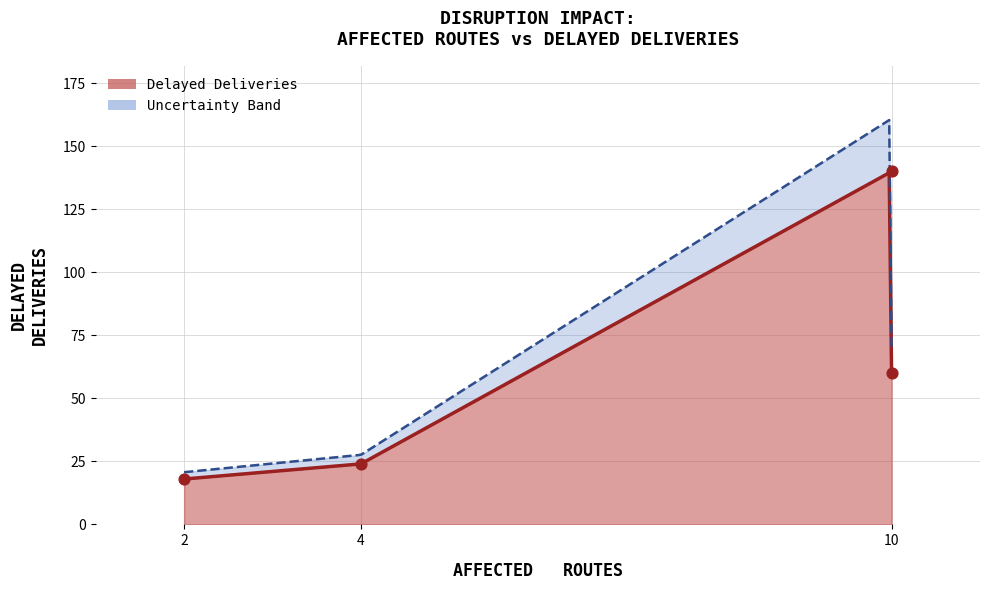

What is the change in value from DISR-00005 (STRIKE) to DISR-00007 (EQUIPMENT)?

-122